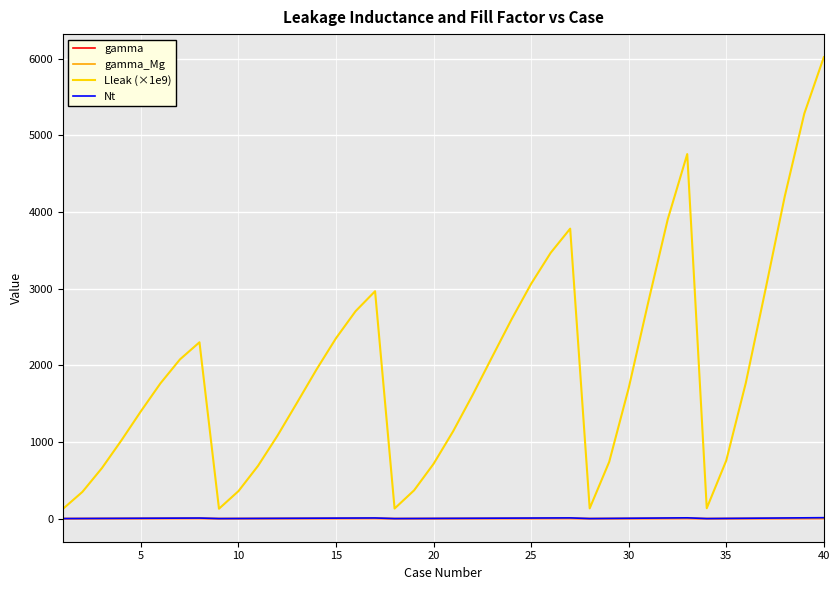

Which series has the widest spread of values?

Lleak (×1e9)